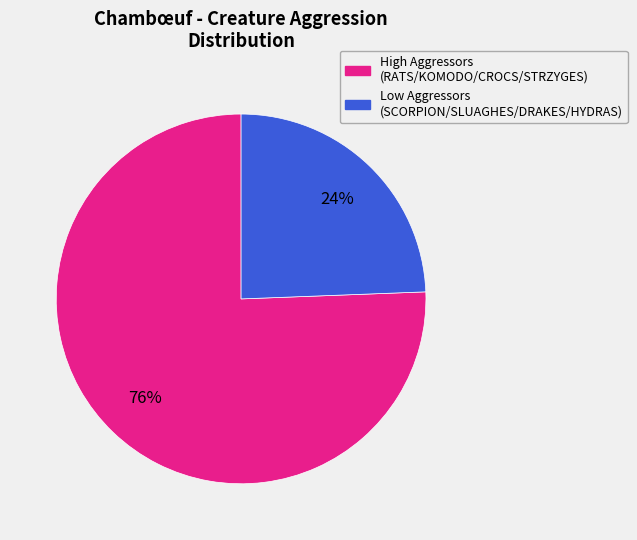

Is there a majority slice in this chart?

Yes